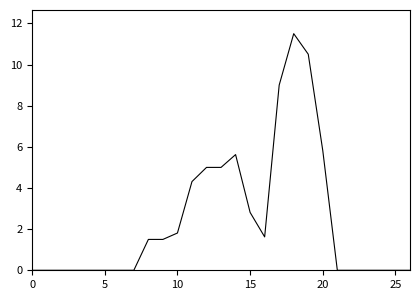

Count the number of data series in this chart.

1